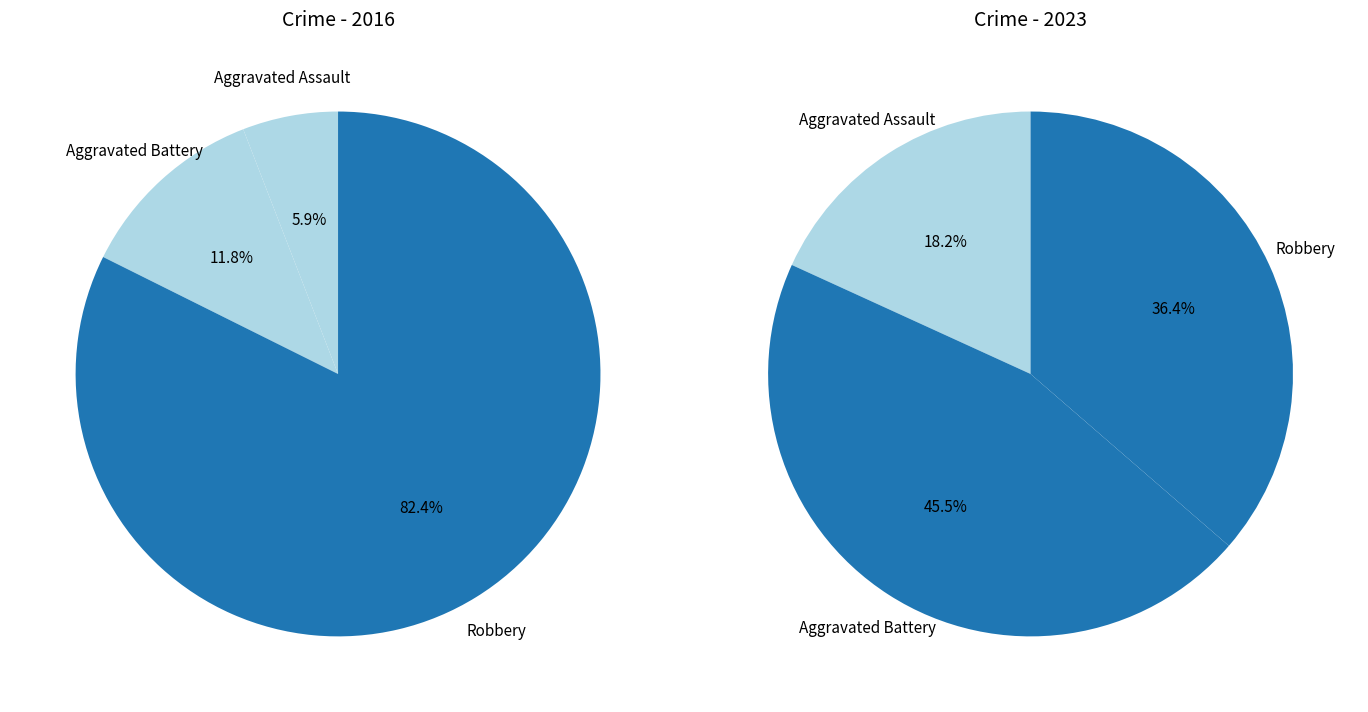

Which series has the widest spread of values?

values_2016